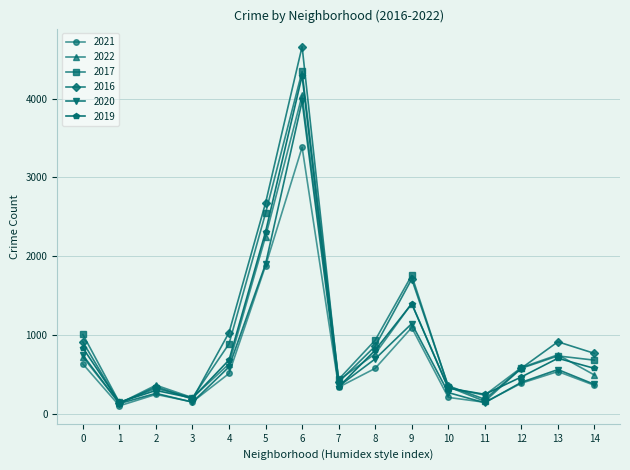

What is the maximum value shown in the chart?

4660